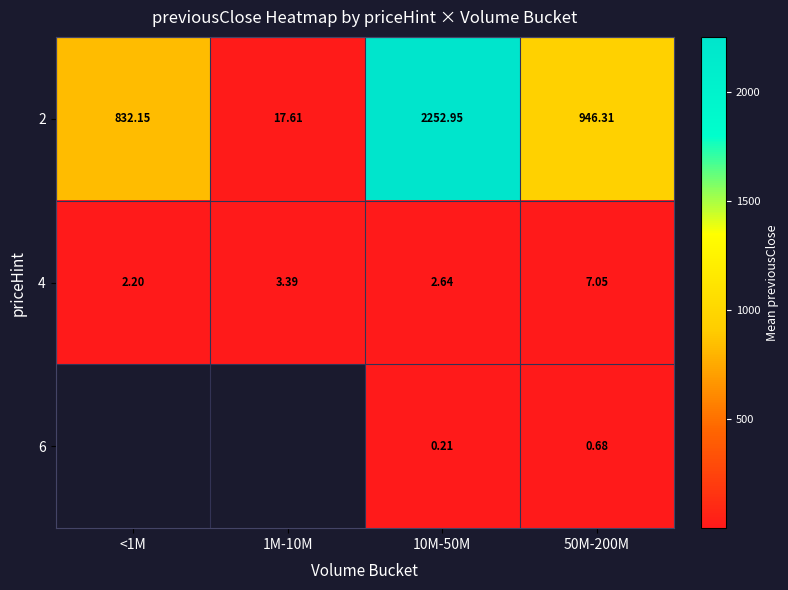

Which series has the largest total across all categories?

2